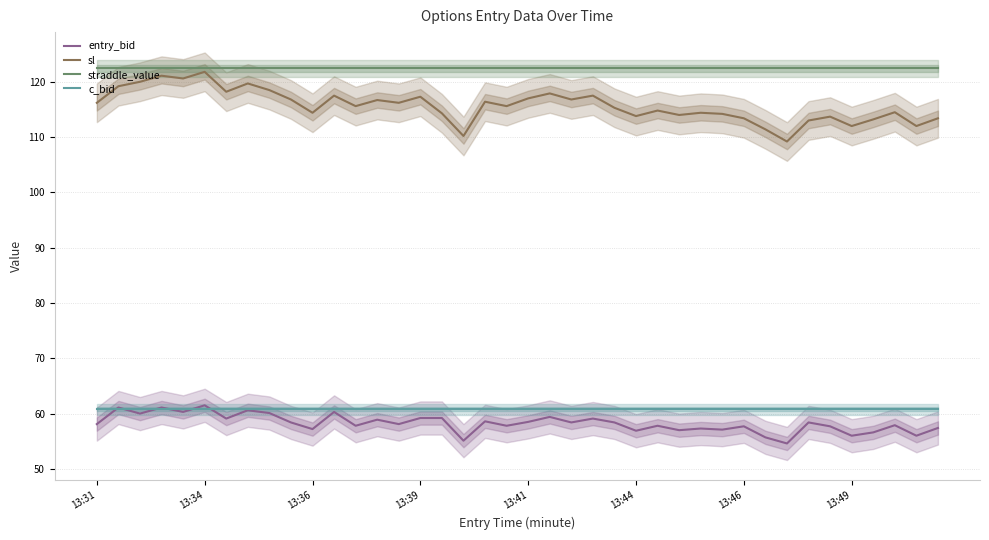

What is the highest value of the entry_bid series?

61.5